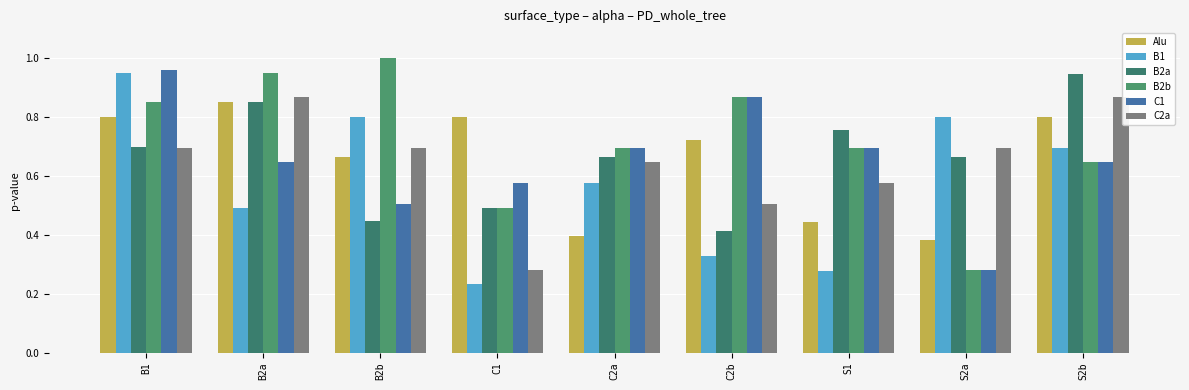

Which series changed the most between S1 and S2a?

B1